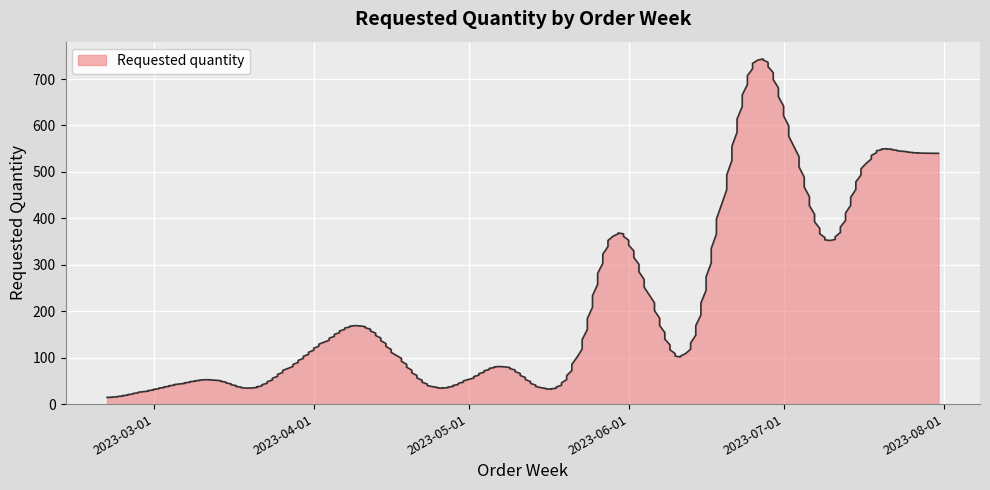

The value at 2023-05-22 is 66. True or false?

False